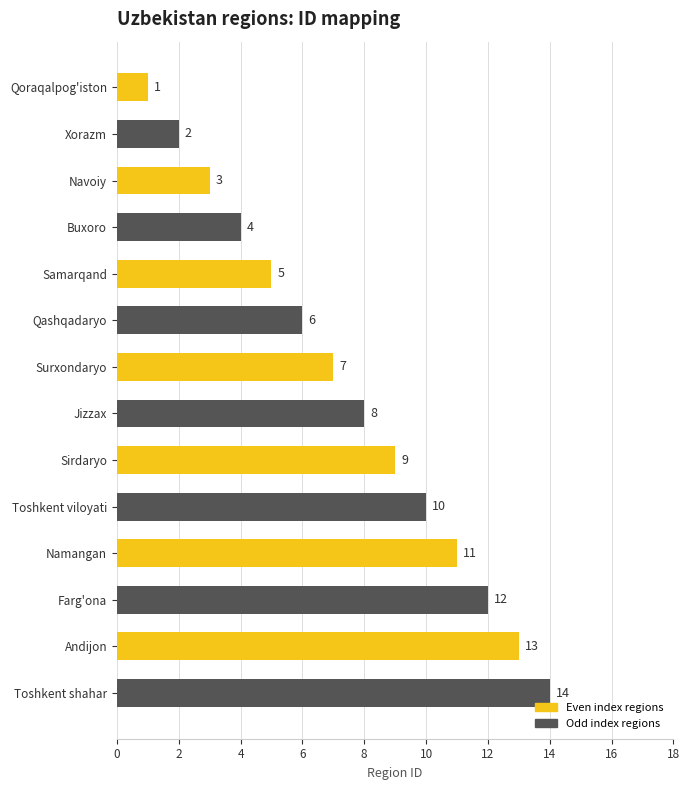

List the labels in order of value, largest first.

Toshkent shahar, Andijon, Farg'ona, Namangan, Toshkent viloyati, Sirdaryo, Jizzax, Surxondaryo, Qashqadaryo, Samarqand, Buxoro, Navoiy, Xorazm, Qoraqalpog'iston